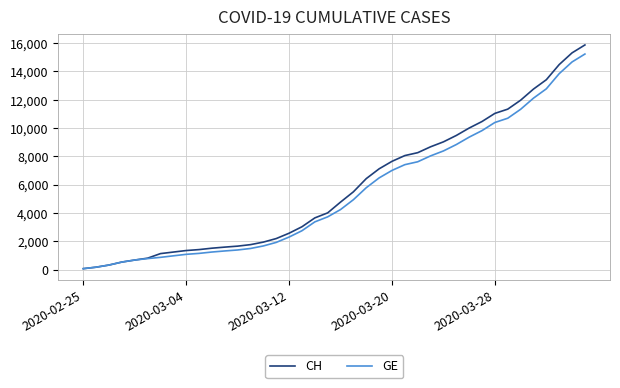

Which series has the widest spread of values?

CH